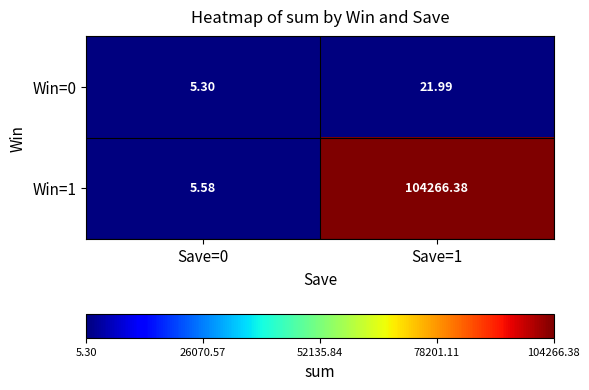

Between Save=0 and Save=1, which is larger?

Save=1